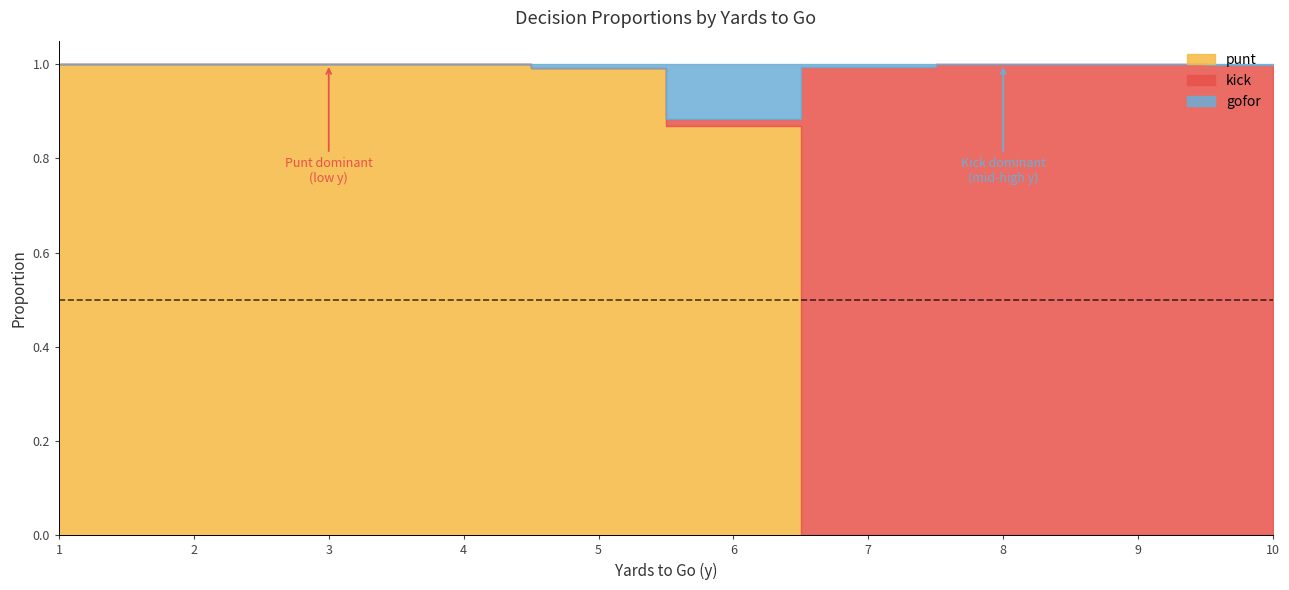

What is the difference between the maximum and minimum values in the kick series?

1.0